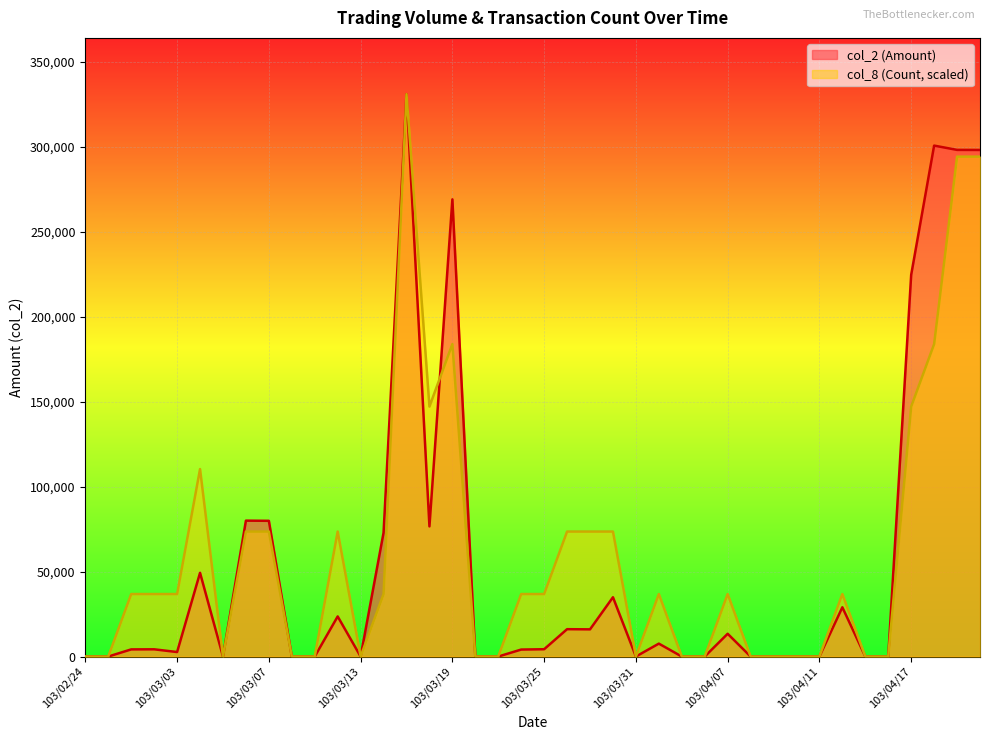

What is the sum of the col_8 (Count) values at 103/03/07 and 103/04/10?

73580